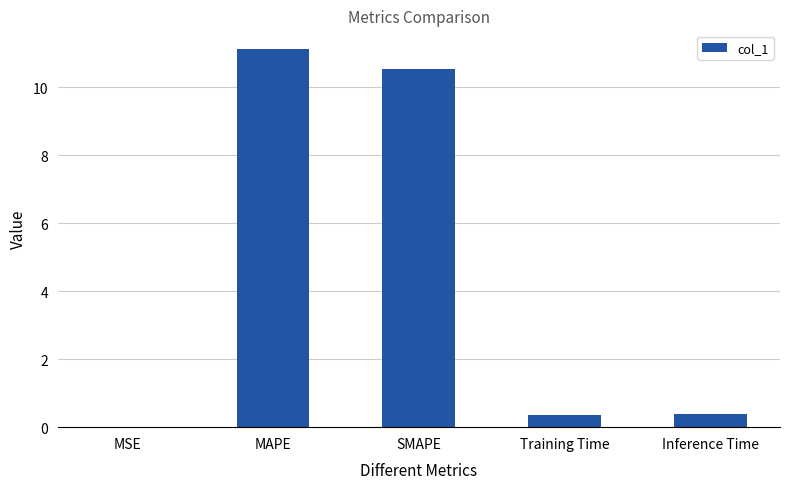

What is the greatest value displayed?

11.1